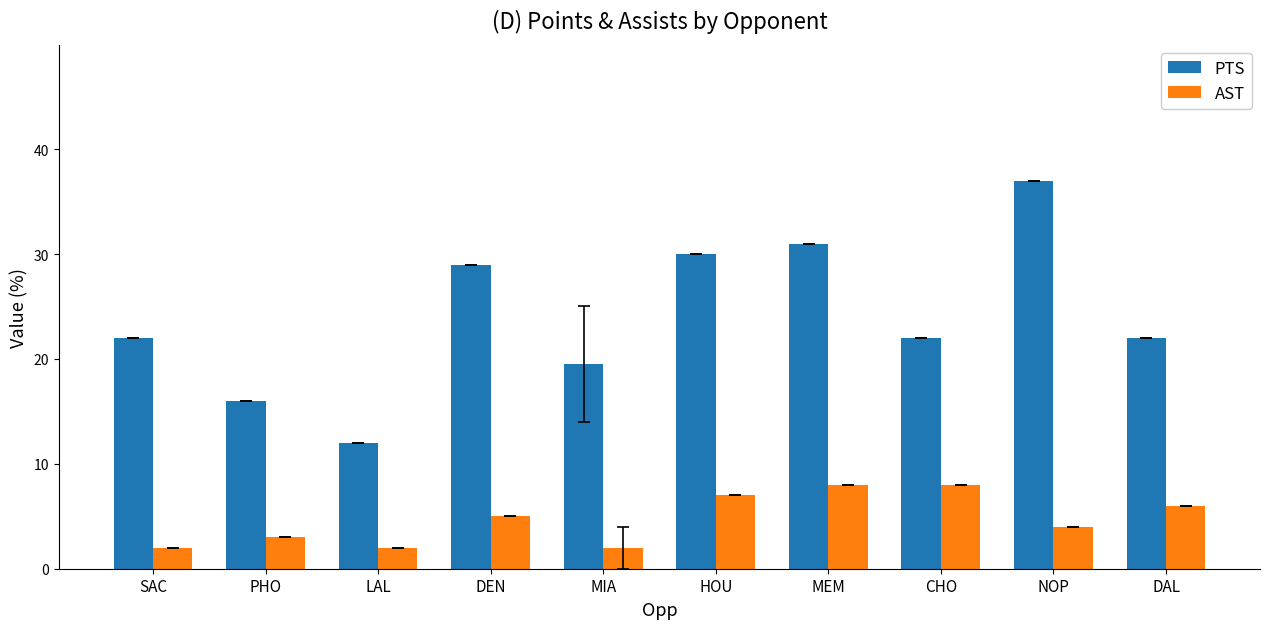

At how many categories does at least one series exceed 18?

8